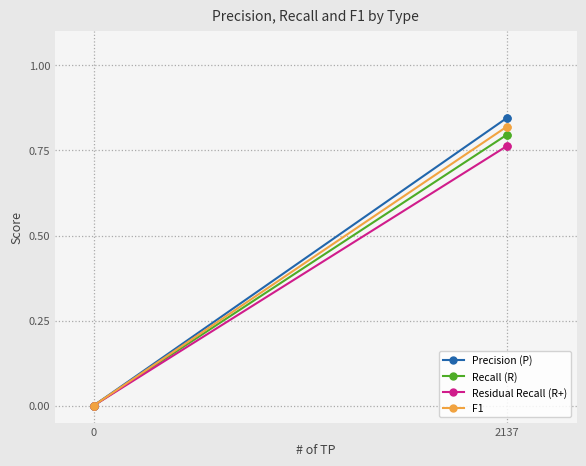

True or false: Recall (R) and Precision (P) intersect in this chart.

False